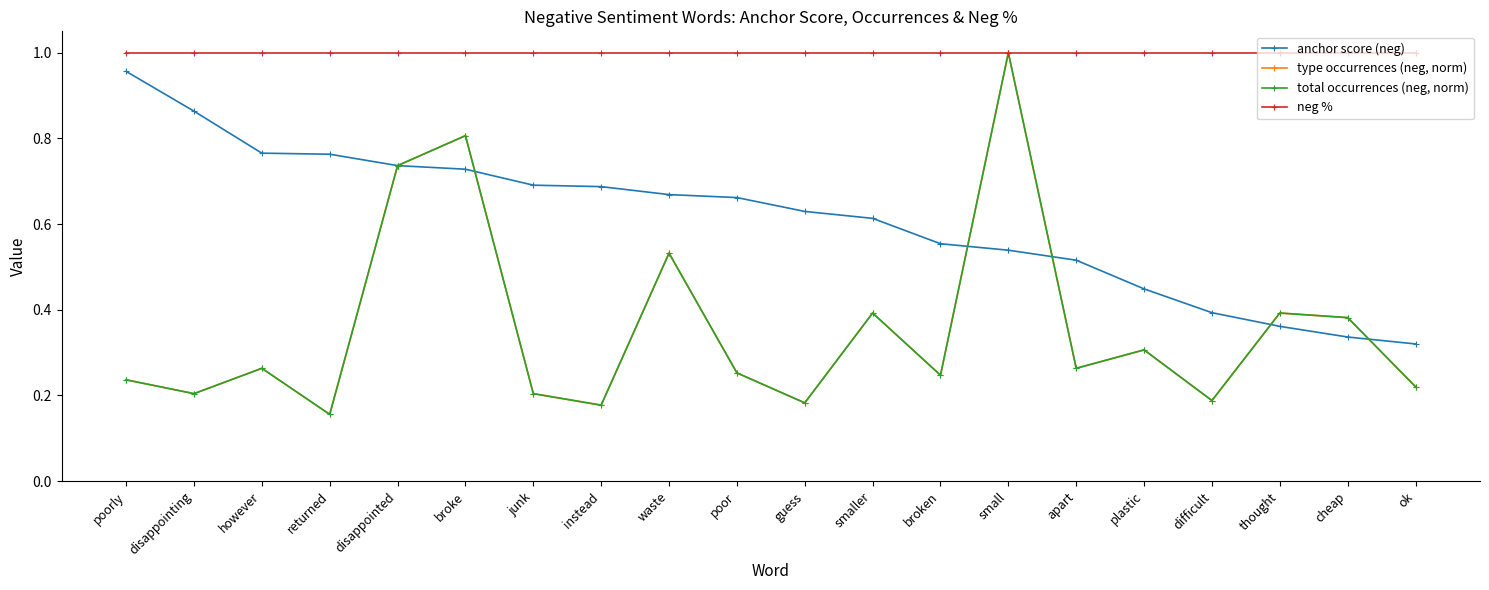

True or false: neg % has more than 0 interior local peaks.

False